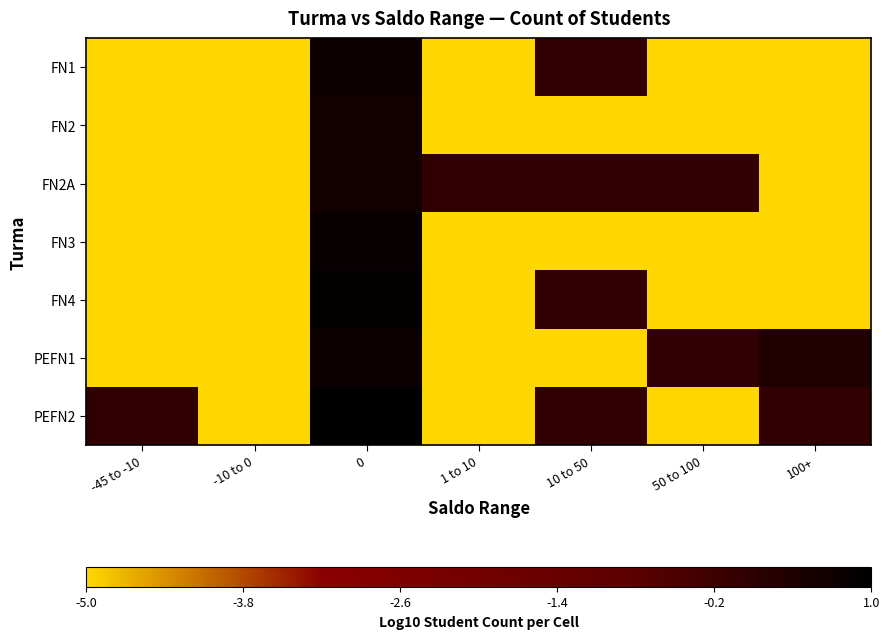

How many data points does each series have?

7